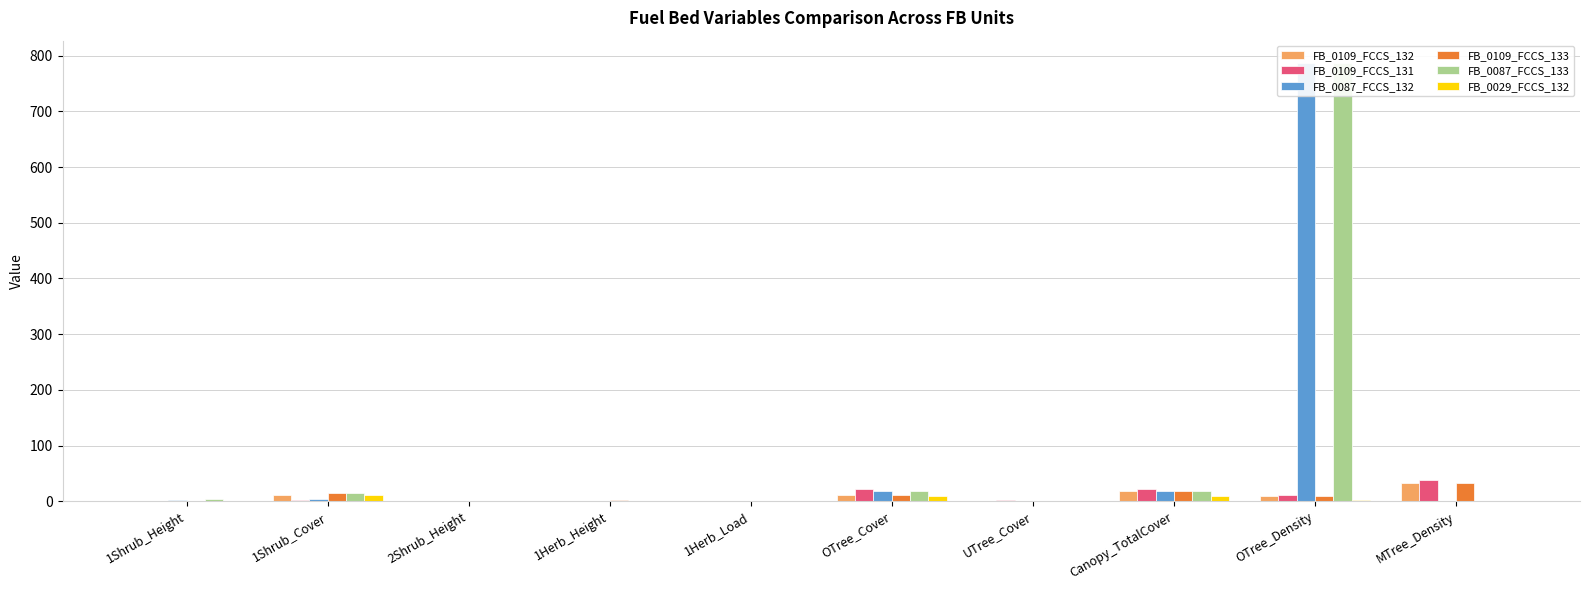

What position from the left is 1Shrub_Cover?

2